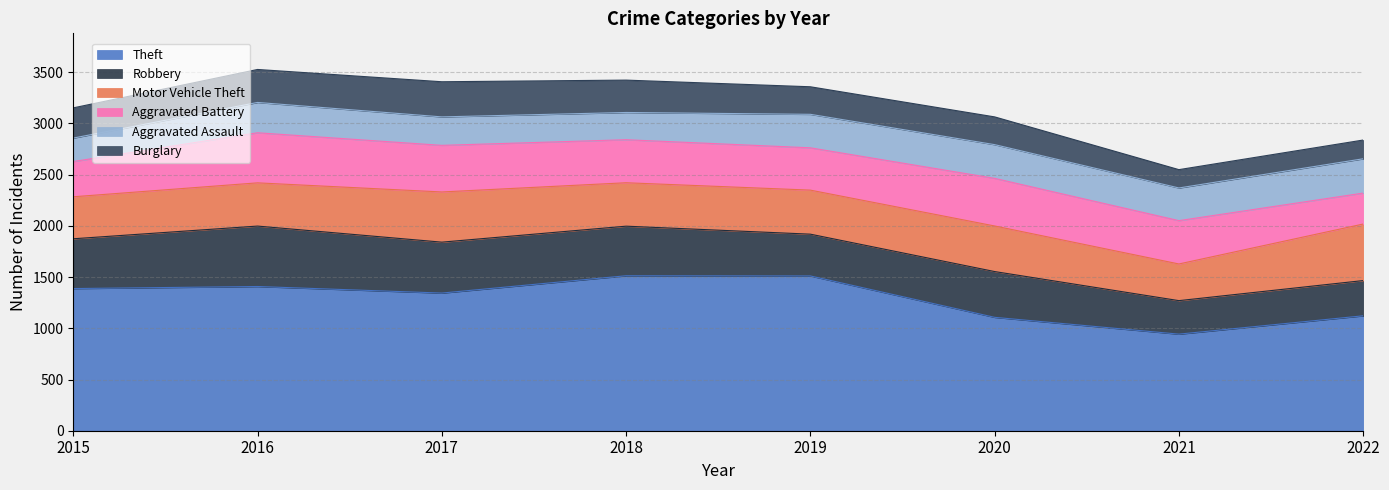

What is the difference between the maximum and second lowest values in the Aggravated Battery series?

145